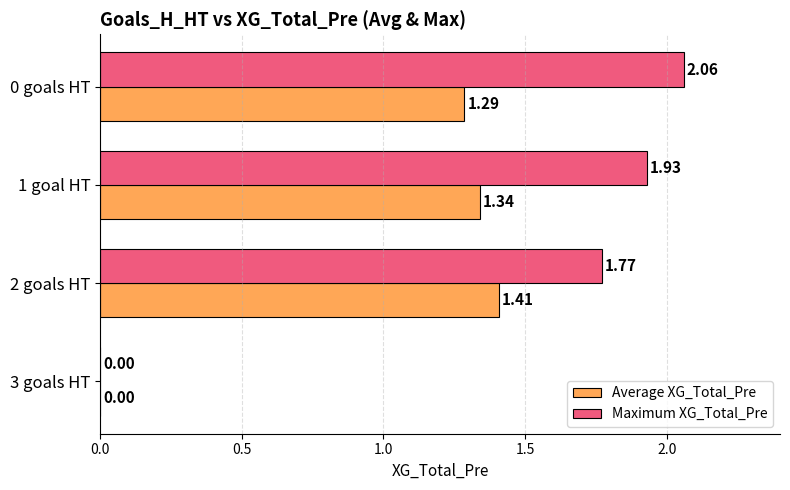

Which series has the largest total across all categories?

Maximum XG_Total_Pre